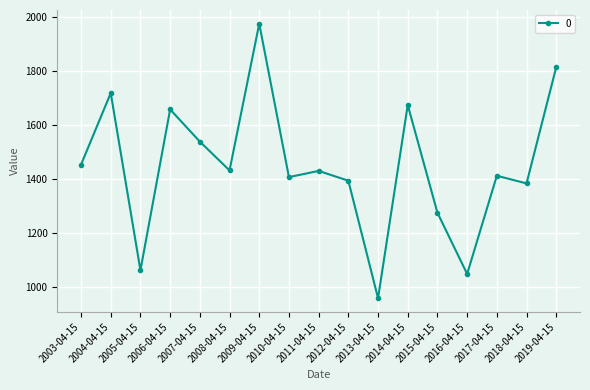

What is the value of the 3rd point from the left?

1061.3